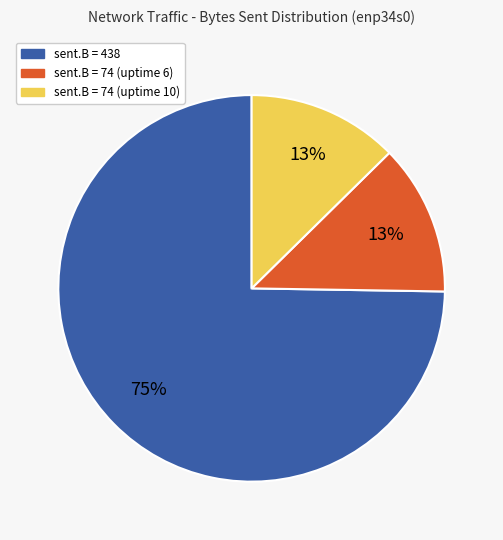

Combined, do sent.B = 74 (uptime 6) and sent.B = 438 account for over 50%?

Yes